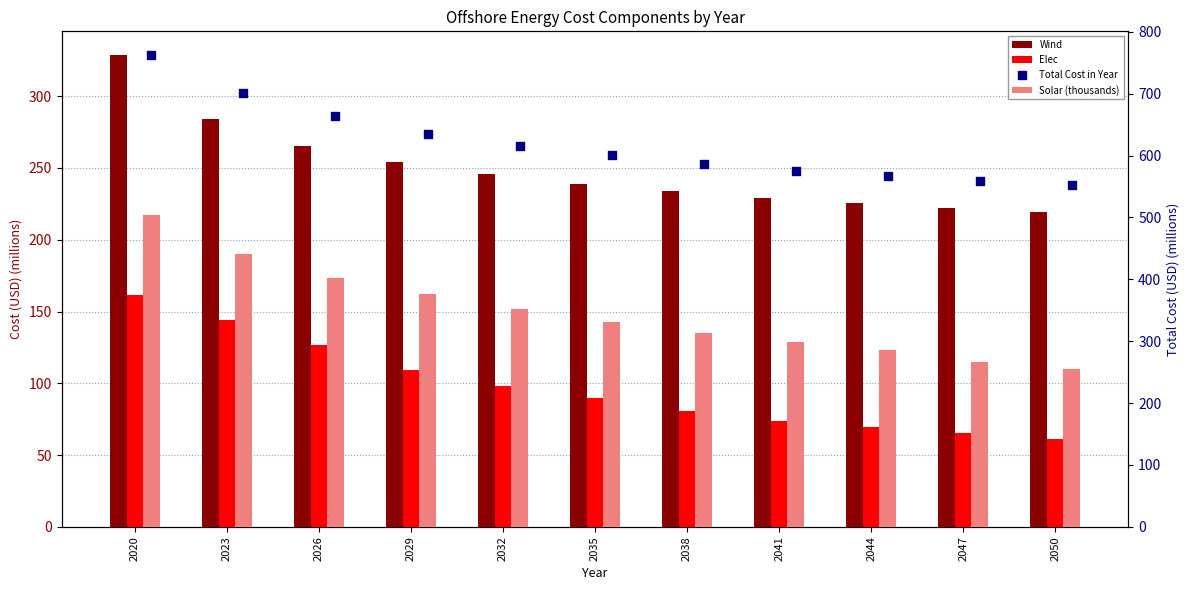

At which category is the sum across all series the highest?

2020